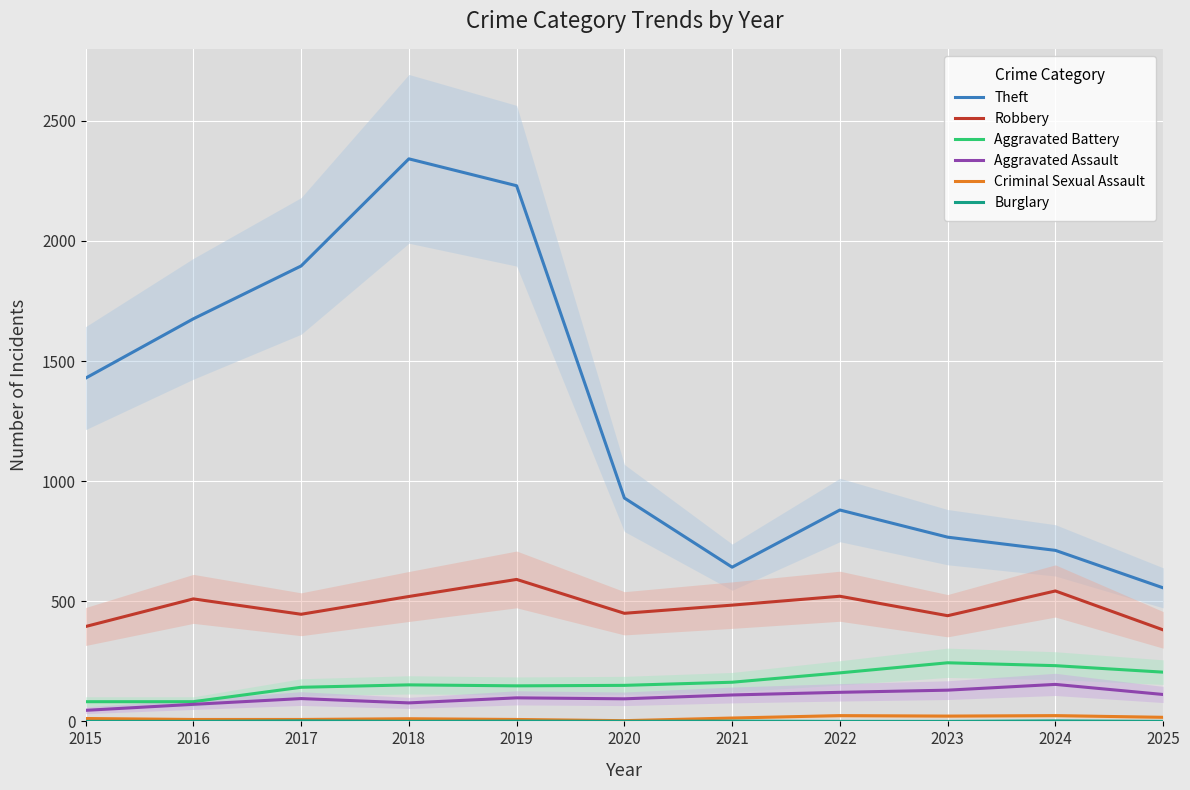

In Burglary, how many points are lower than both neighbors (excluding endpoints)?

2